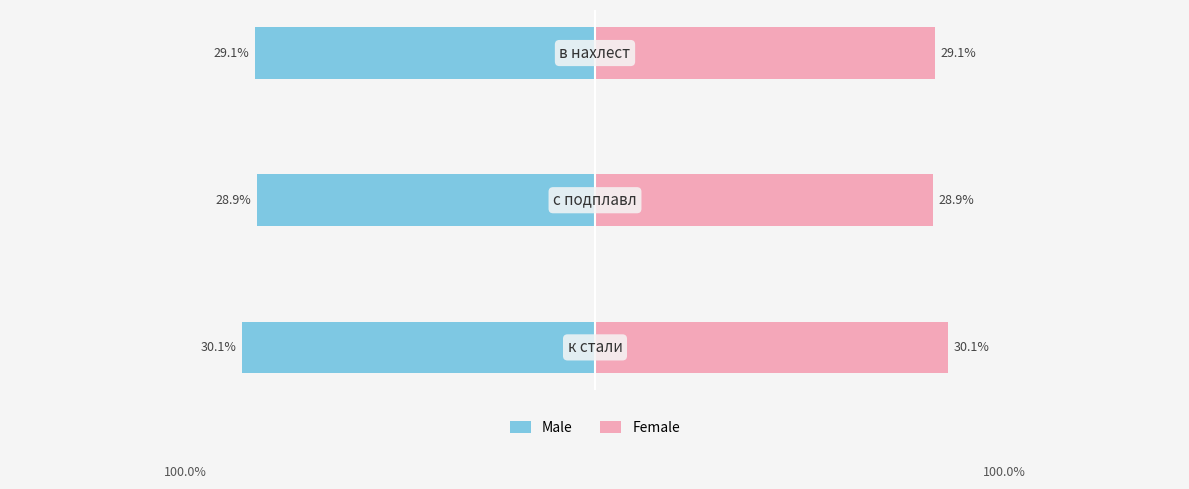

What is the minimum value shown in the chart?

-30.1